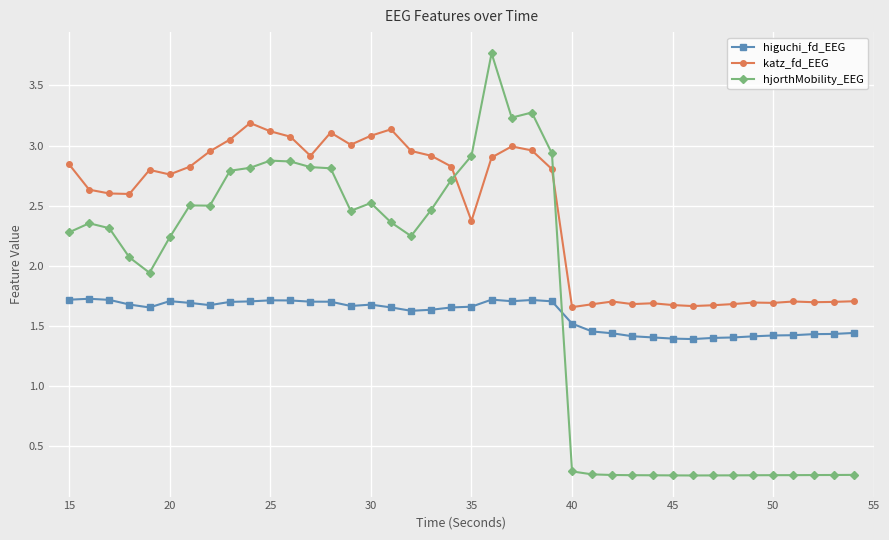

Which series has the widest spread of values?

hjorthMobility_EEG